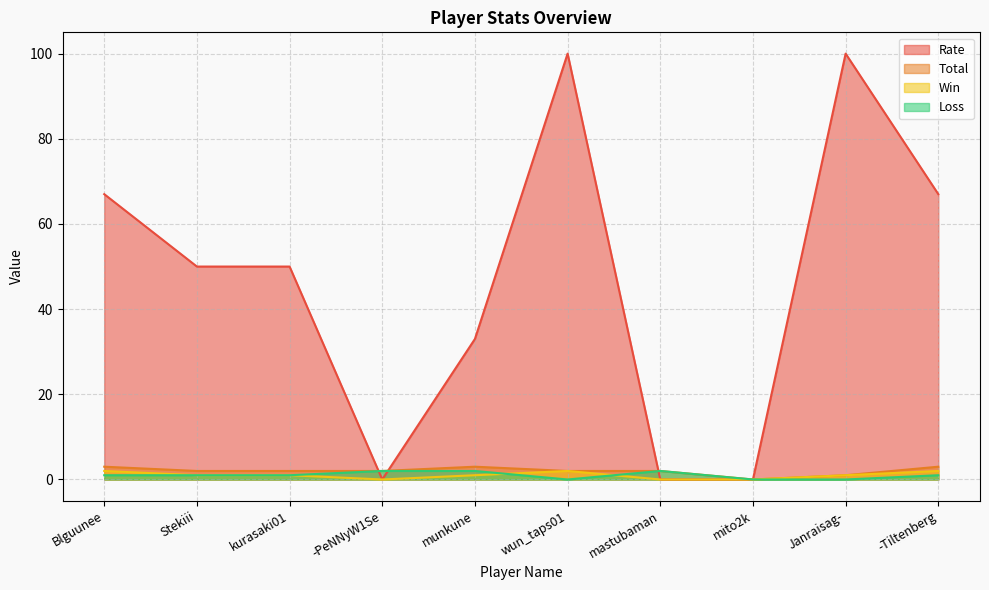

What is the approximate value of Total at Blguunee?

3